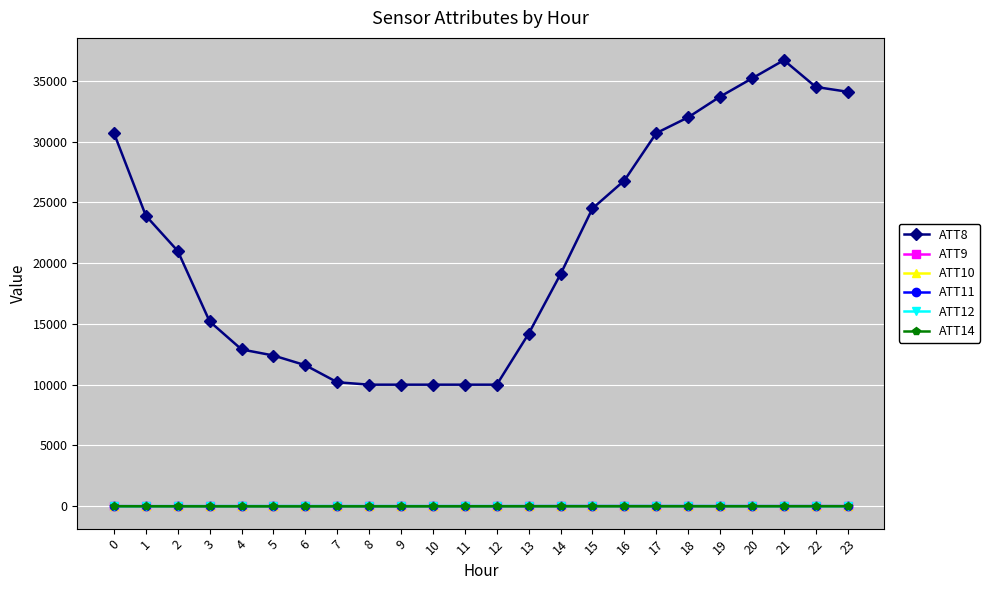

What is the maximum value for ATT8?

36700.0